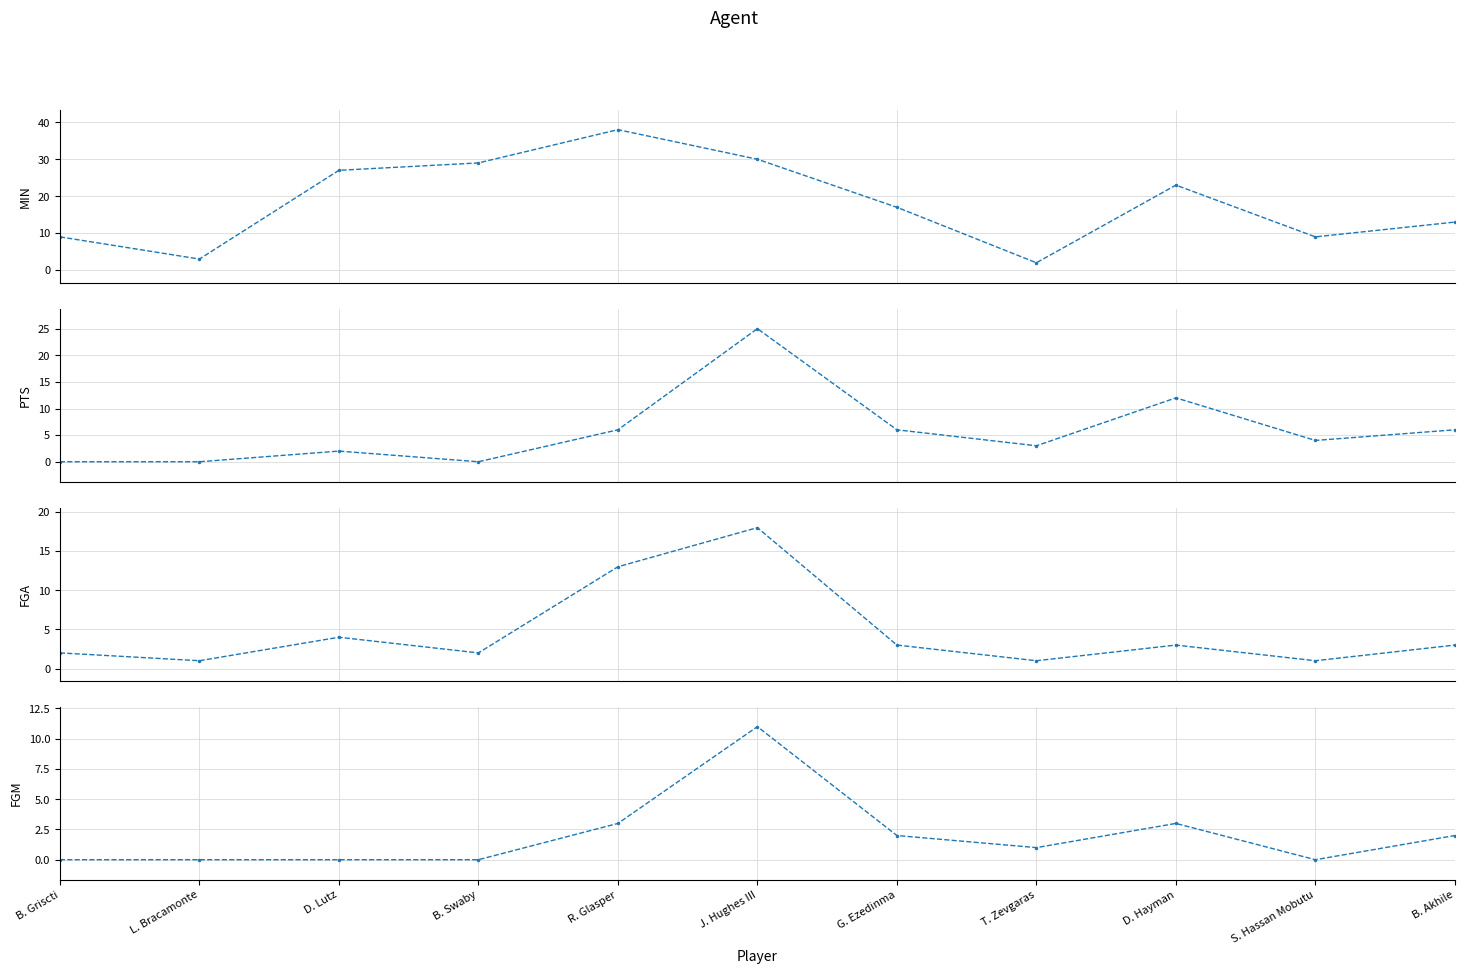

What position from the right is S. Hassan Mobutu?

2